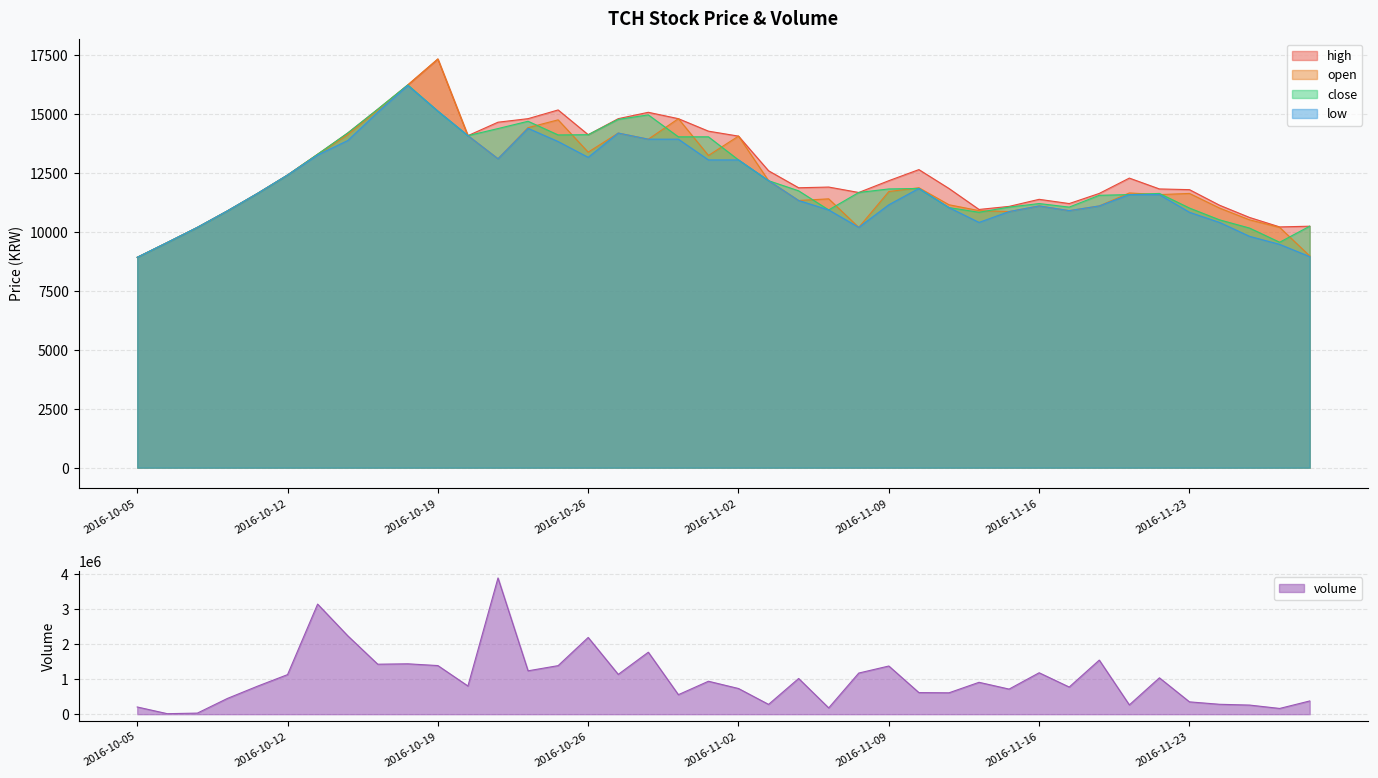

Rank the series at 2016-10-28 from lowest to highest value.

open, low, close, high, volume